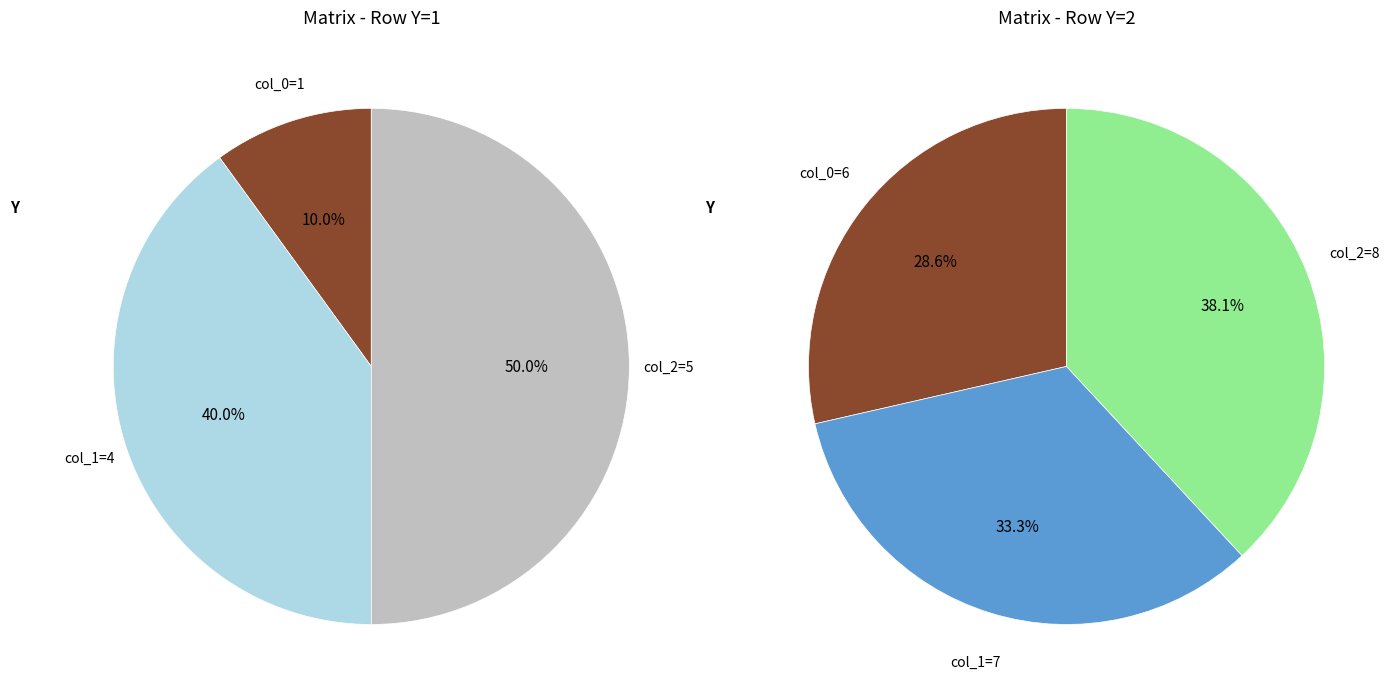

Is it true that 8 is 5% of the pie?

False